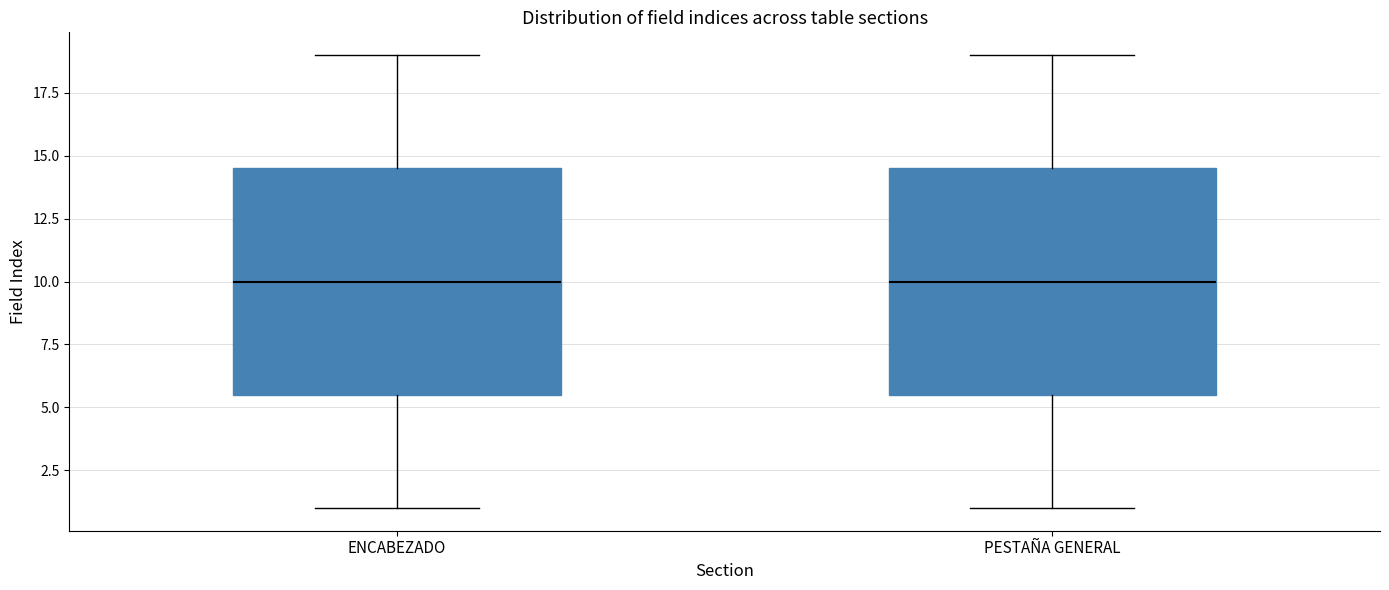

Reading left to right, read every box against the y-axis: the position of its median line, the range the box covers, and the ends of its whiskers. The values are not printed on the chart, so give them approximately, as read against the axis.

ENCABEZADO: median 10.0, box 5.5 to 14.5, whiskers 1.0 to 19.0
PESTAÑA GENERAL: median 10.0, box 5.5 to 14.5, whiskers 1.0 to 19.0